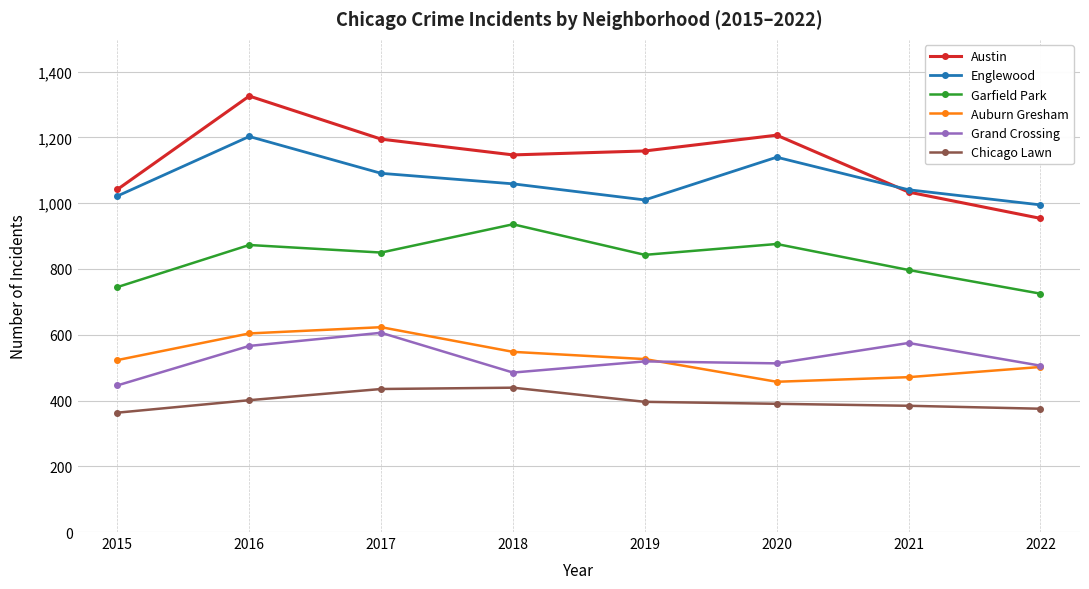

What is the sum of the Auburn Gresham values at 2022 and 2018?

1050